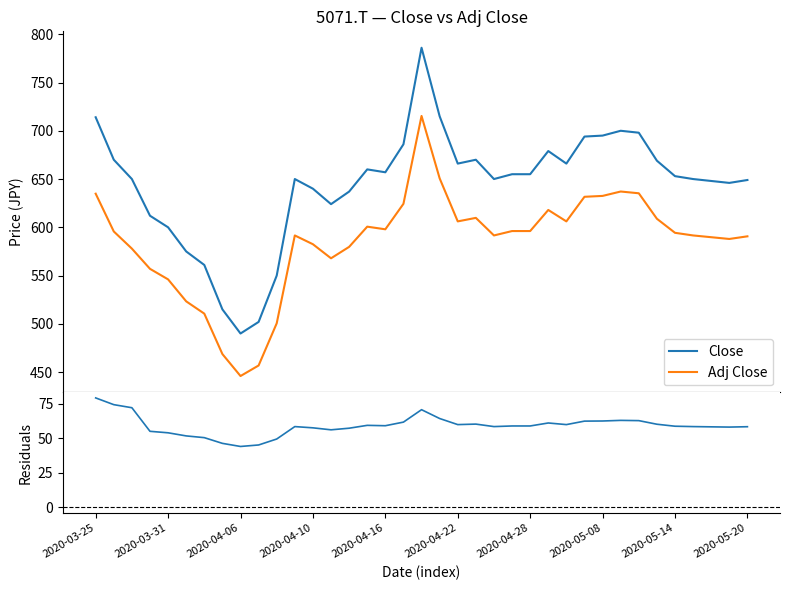

What is the highest value of the Adj Close series?

715.3